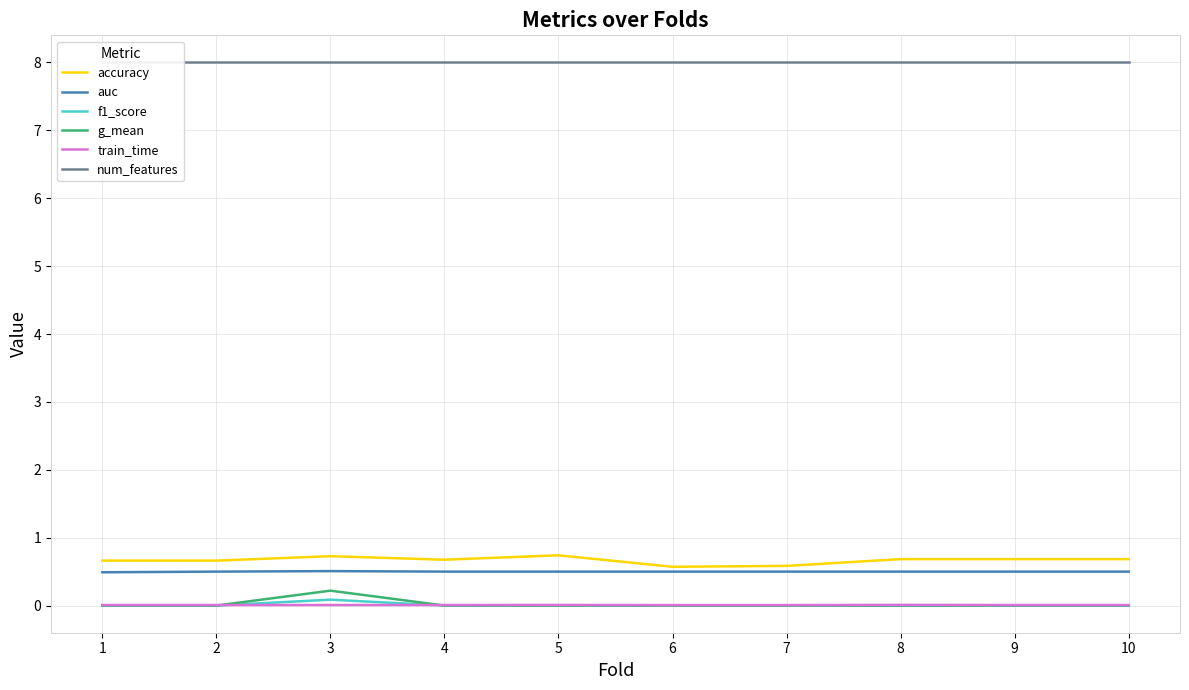

True or false: train_time has a value of 0.0 at 7.

False